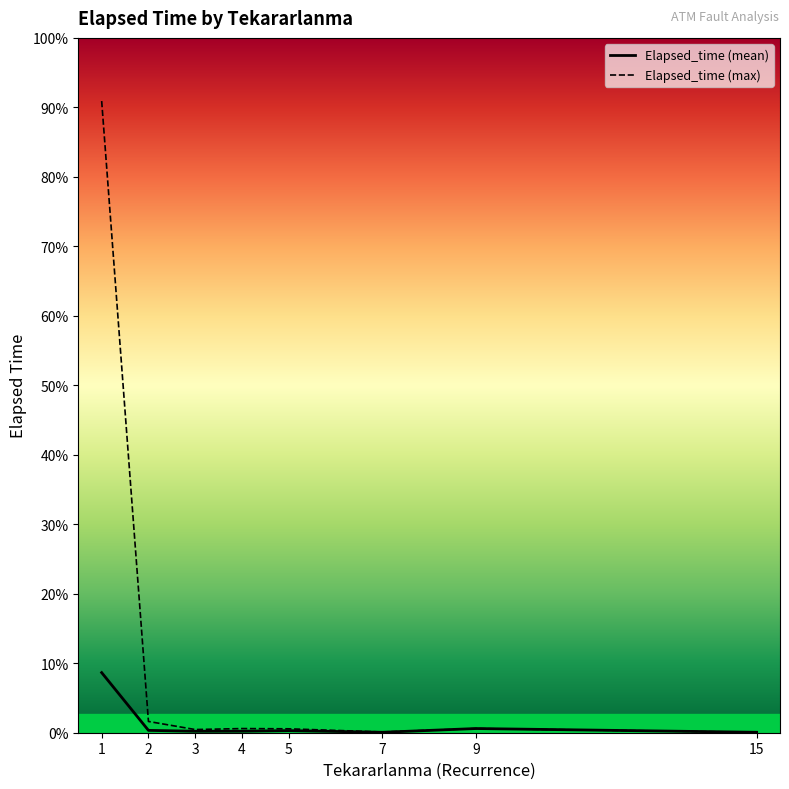

At which category does the chart reach its minimum across all series?

2